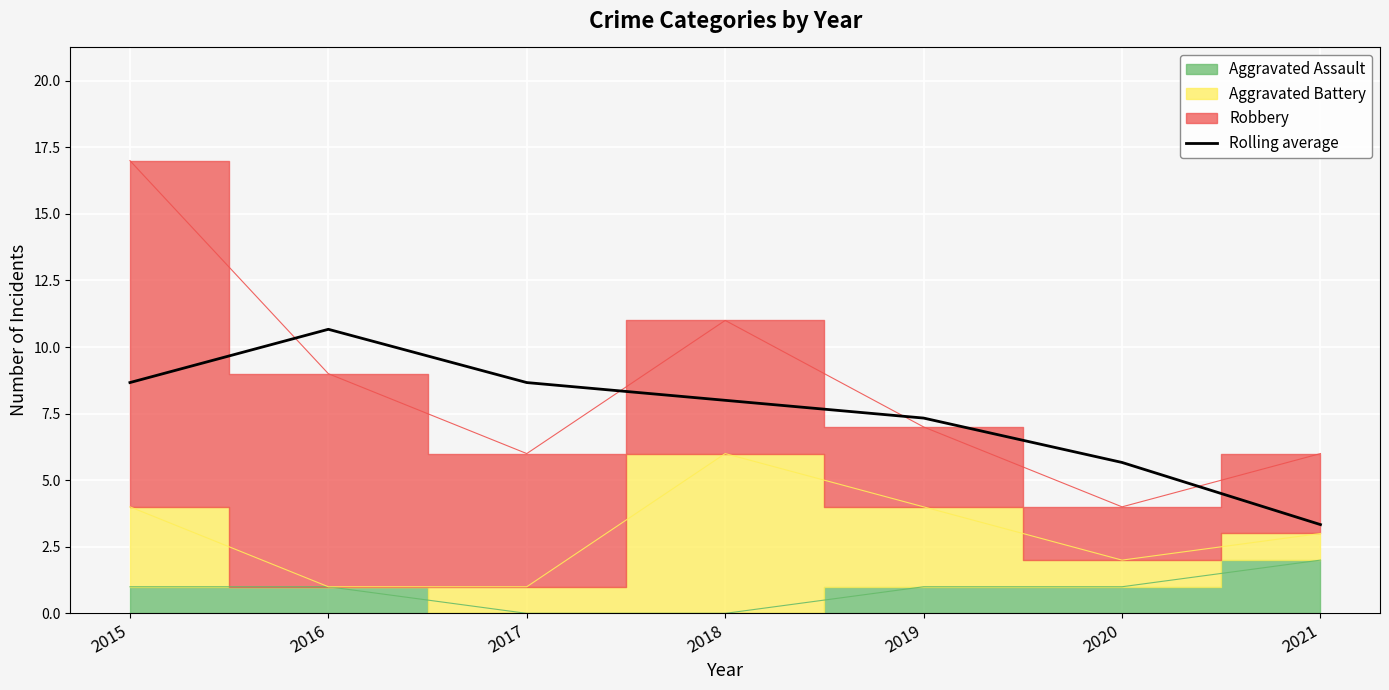

How many values are below 7?

2